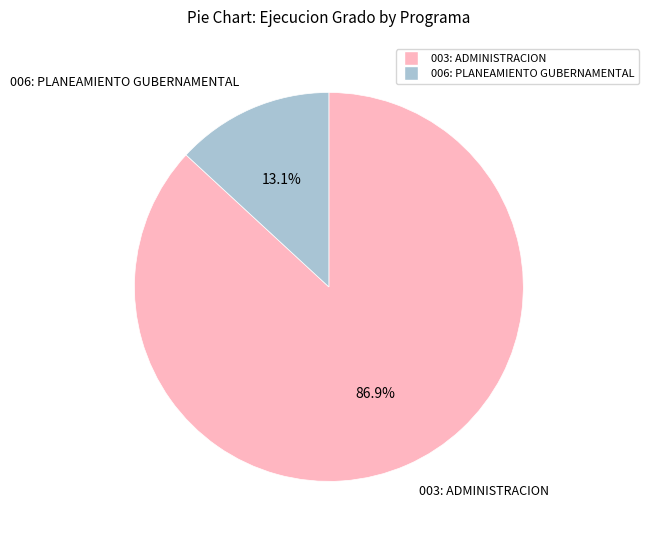

Is 006: PLANEAMIENTO GUBERNAMENTAL the majority of the pie?

No